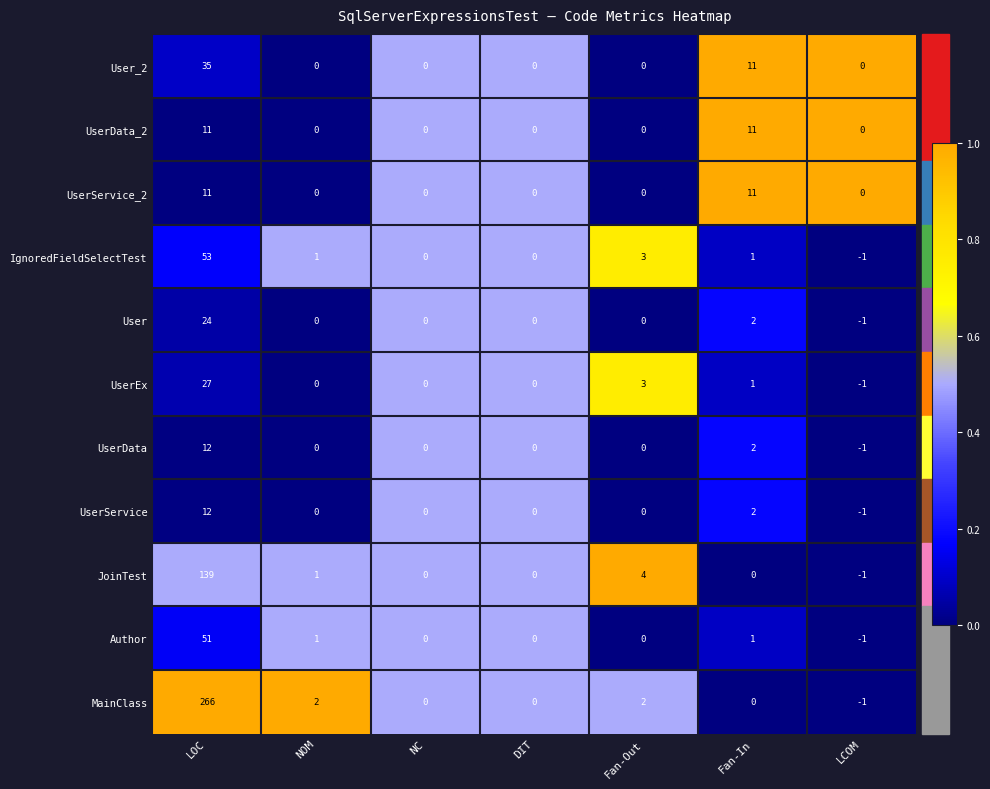

At which category is the sum across all series the highest?

LOC